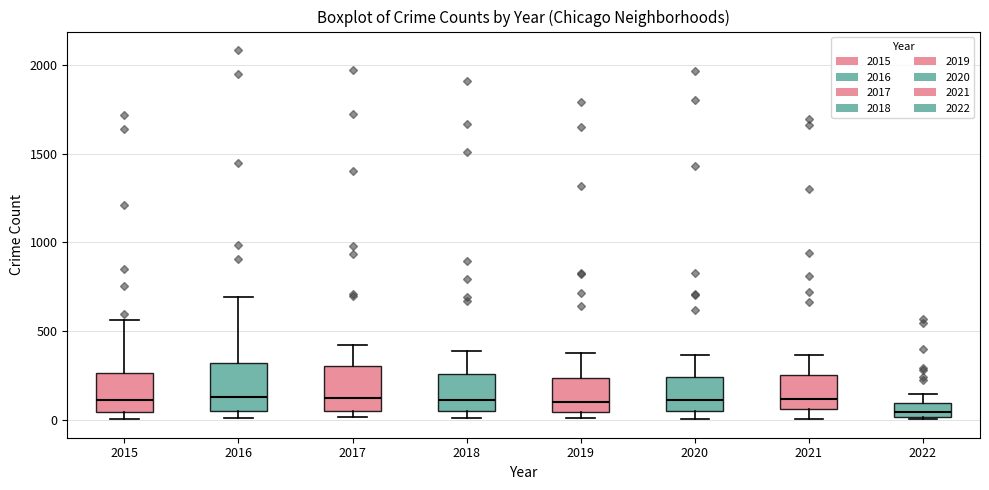

Where is the upper edge of the box at x = 2018 on the y-axis? The values are not printed on the chart, so give them approximately, as read against the axis.

250